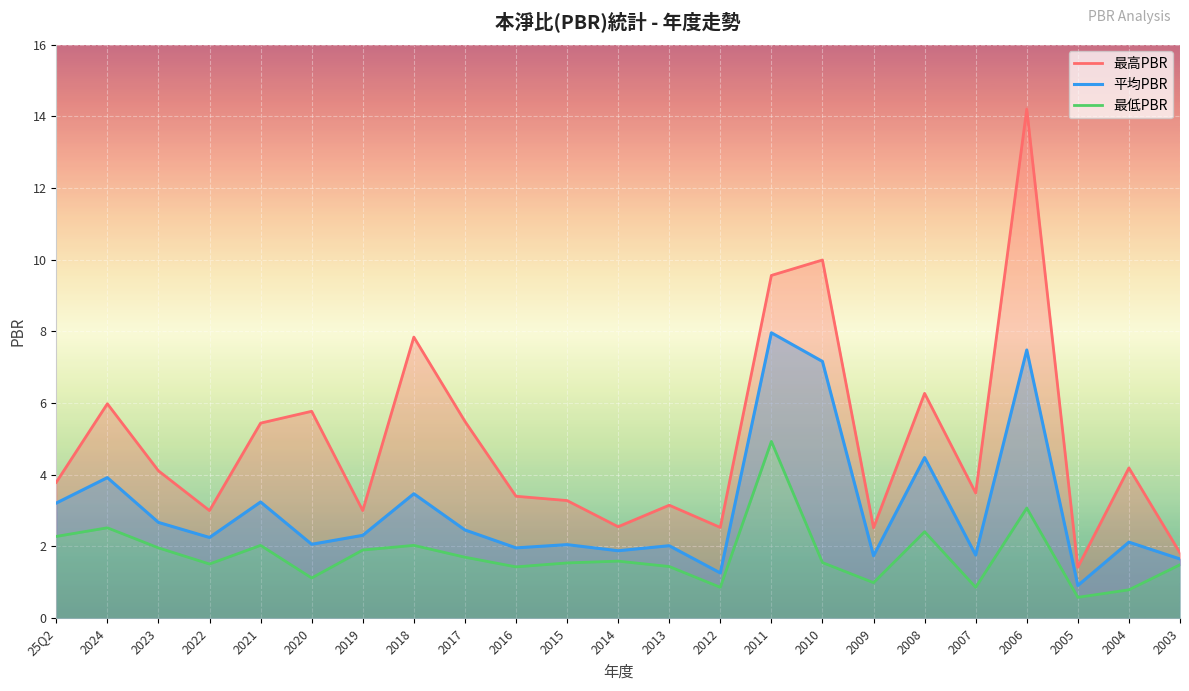

Which has a higher value, 2013 or 2012?

2013